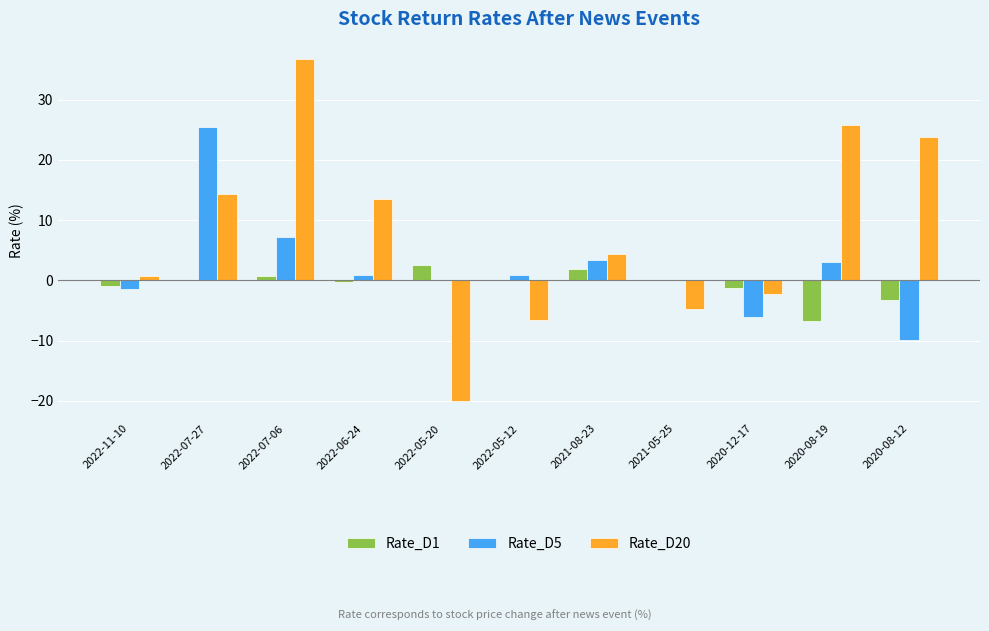

At which category is the sum across all series the highest?

2022-07-06